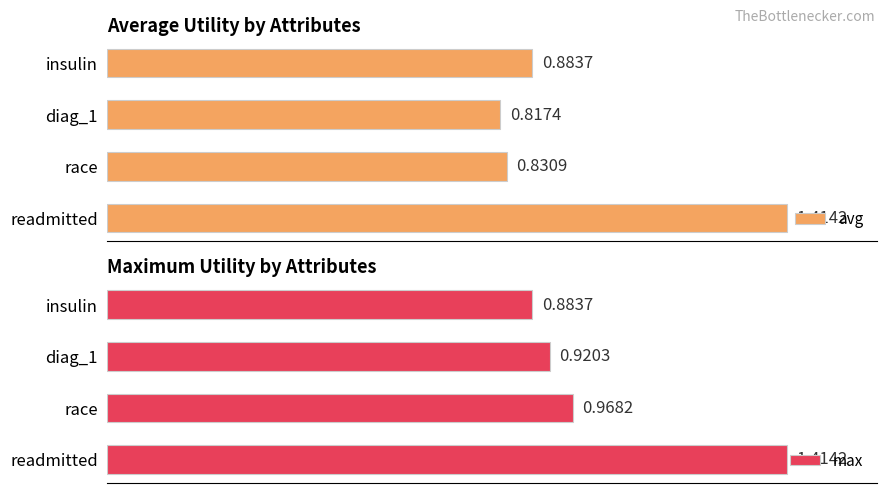

Which series has the widest spread of values?

avg